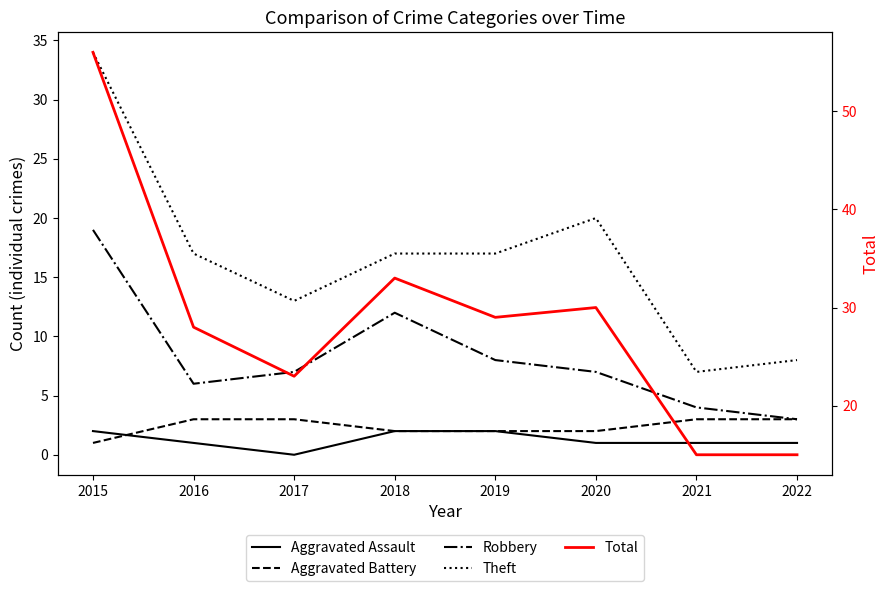

At which category does Theft reach its first local valley?

2017